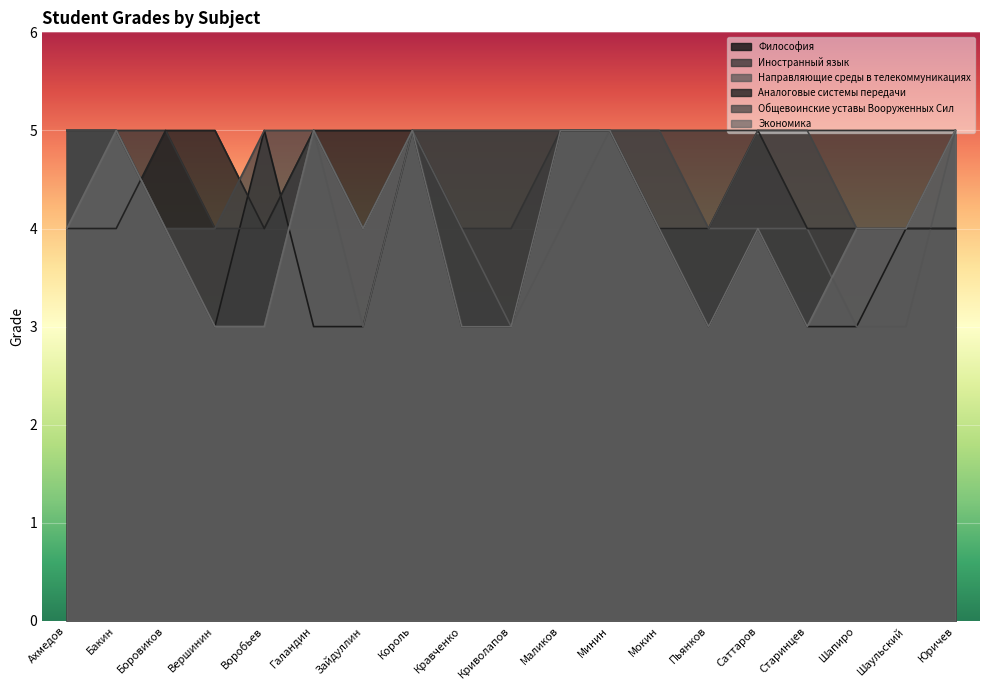

At which category does Иностранный язык reach its first local valley?

Зайдуллин